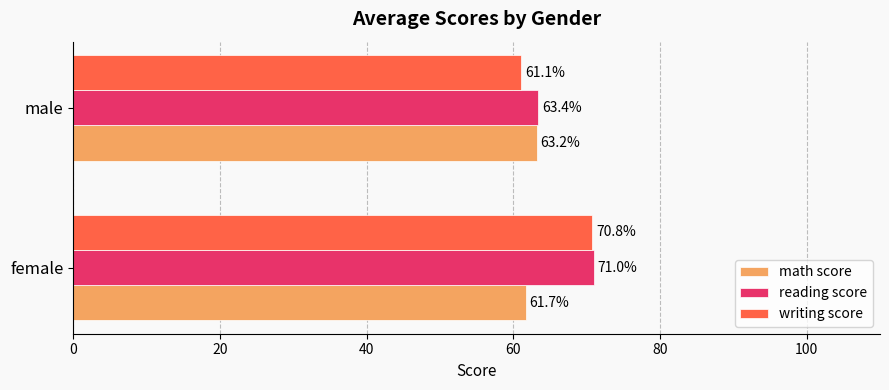

Is it true that math score equals 41.9 at male?

False